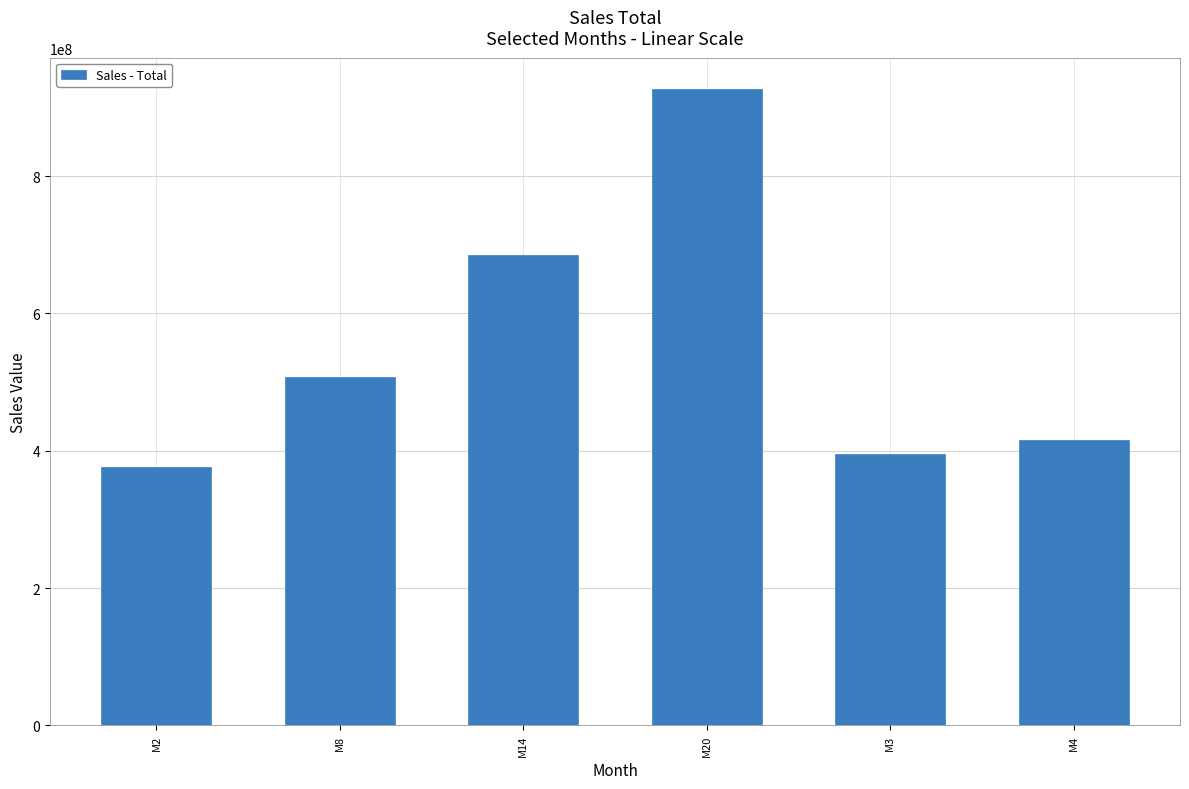

What is the change in value from M2 to M3?

+19183597.5